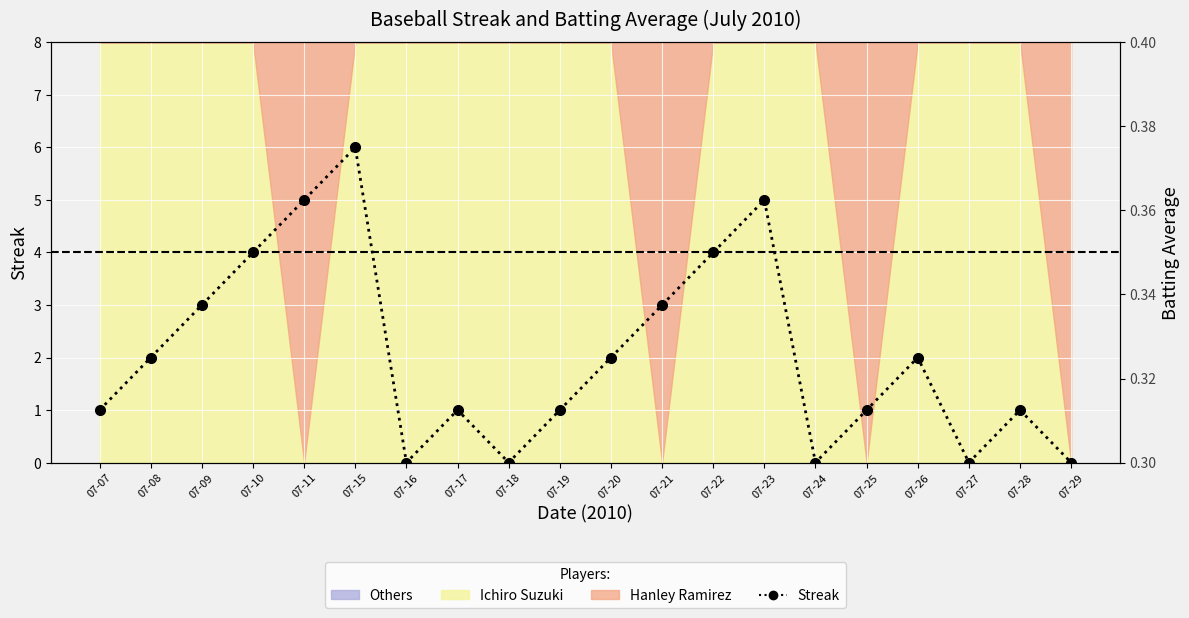

True or false: Batting Average1 has more than 1 points higher than both neighbors.

False